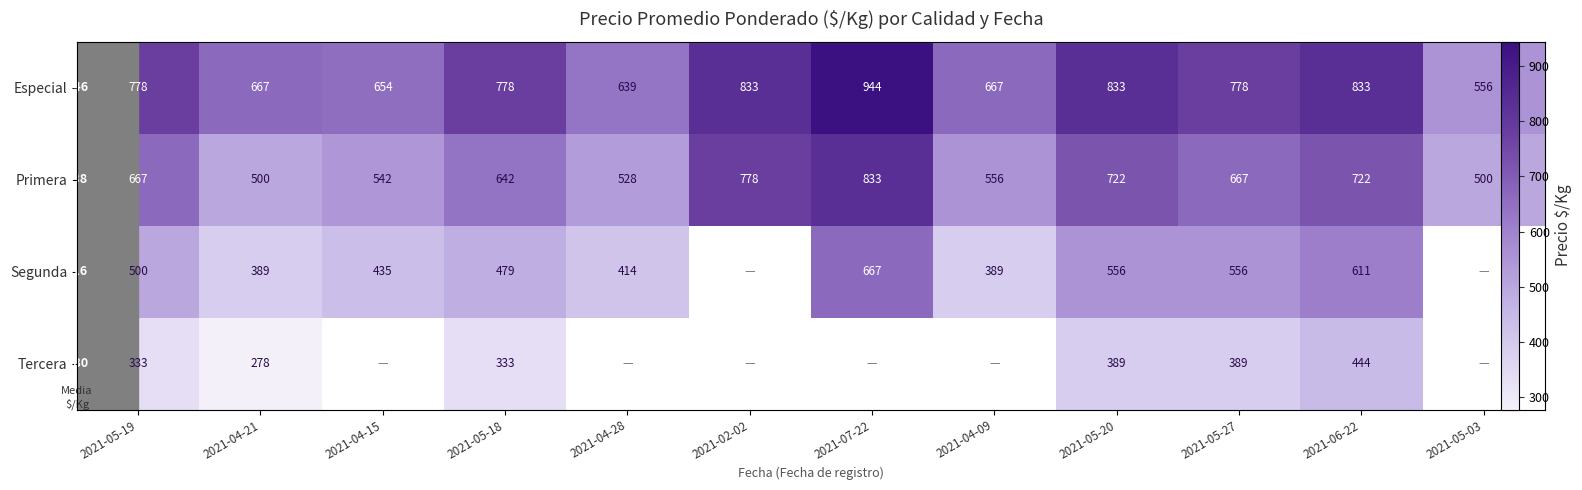

List the series in order of their overall mean, highest first.

Especial, Primera, Segunda, Tercera